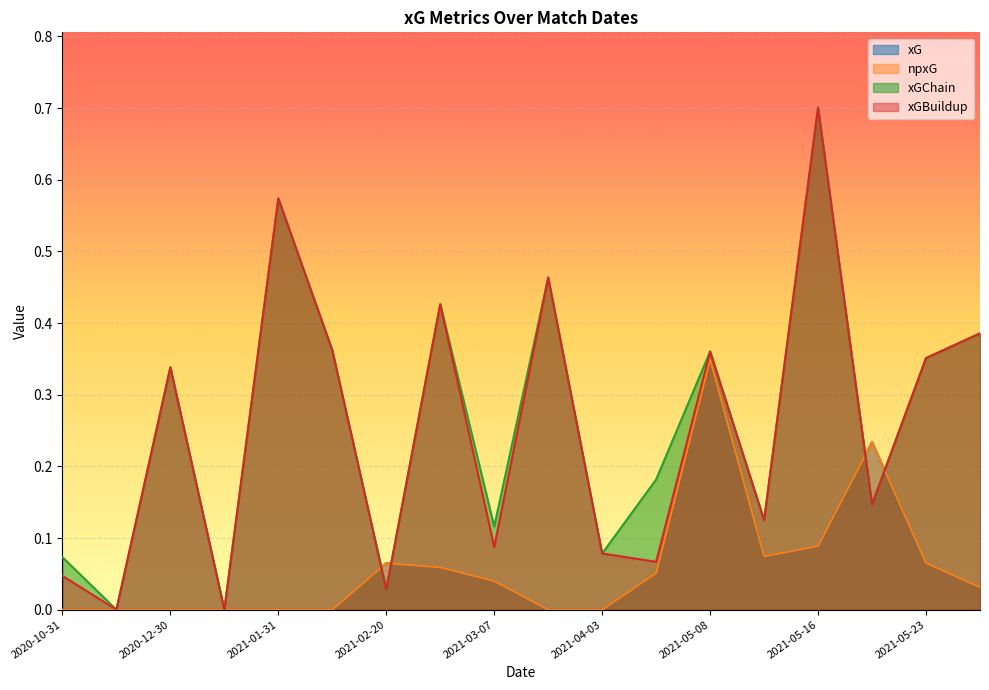

Does the chart display data point markers on the line(s)?

No